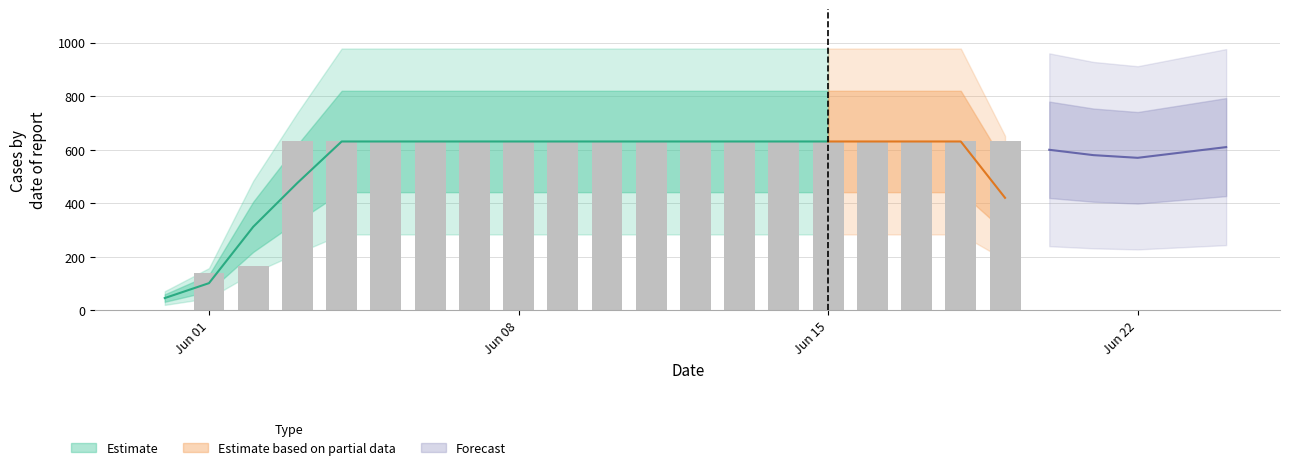

What value does the data have at 2020-06-11, to the nearest 10?

630